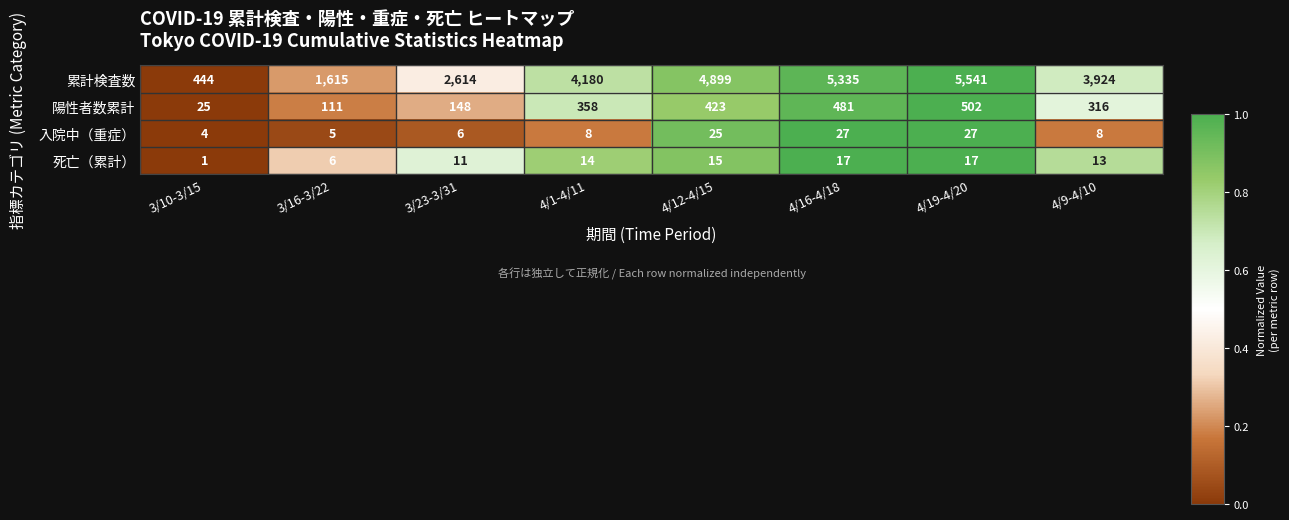

Which series has the largest total across all categories?

累計検査数